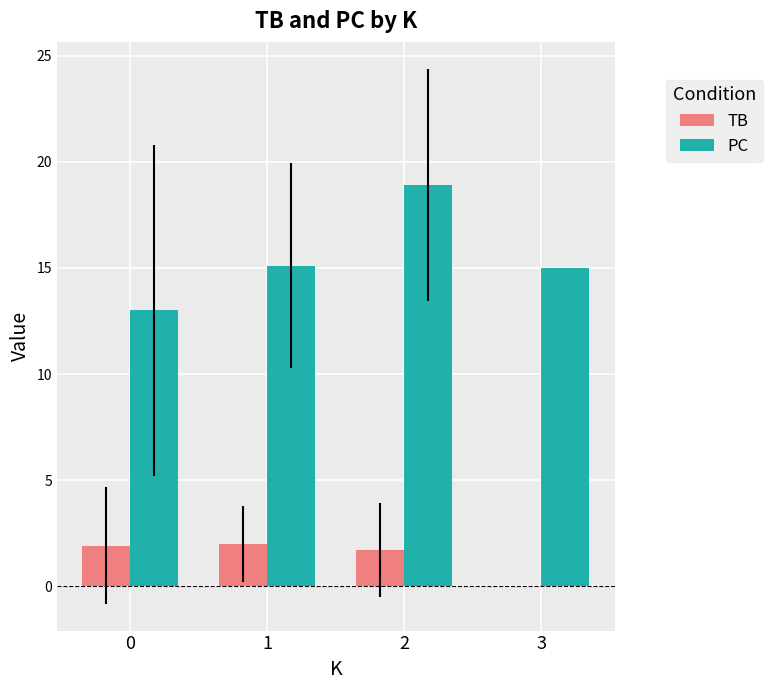

What is the highest value of the PC series?

18.9